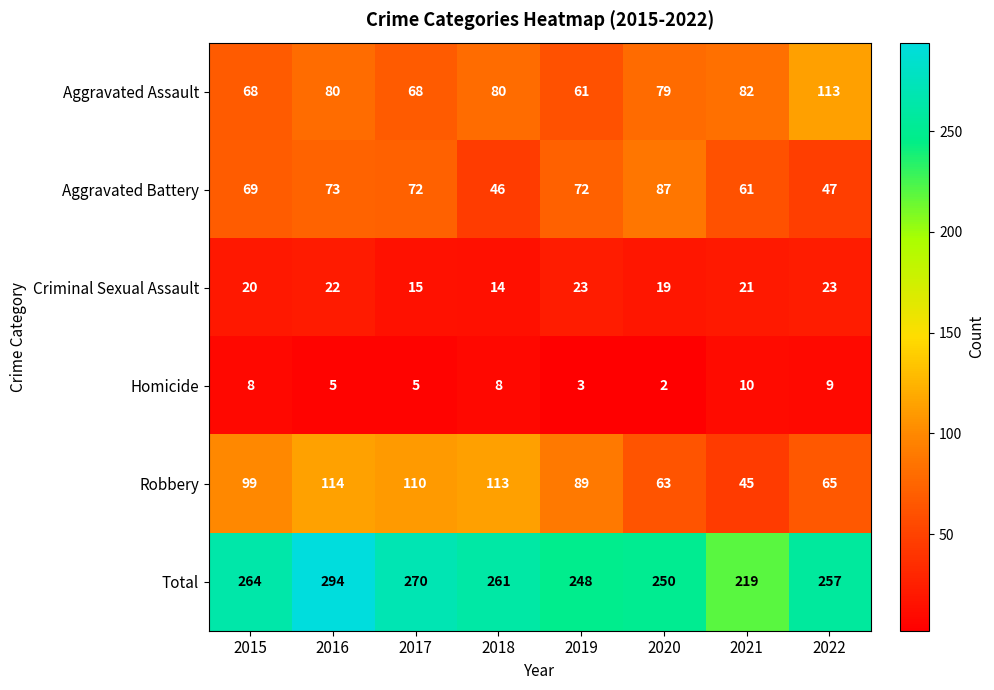

True or false: Homicide has a value of 4 at 2015.

False